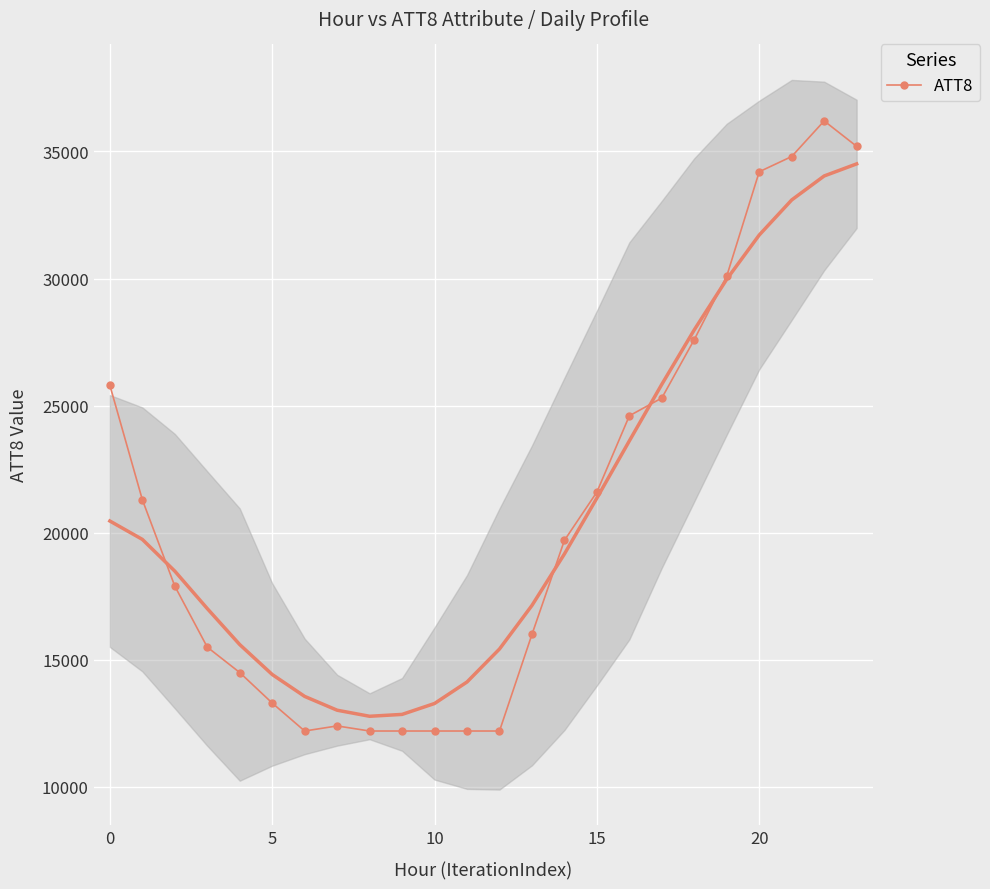

What is the maximum value for ATT8?

36200